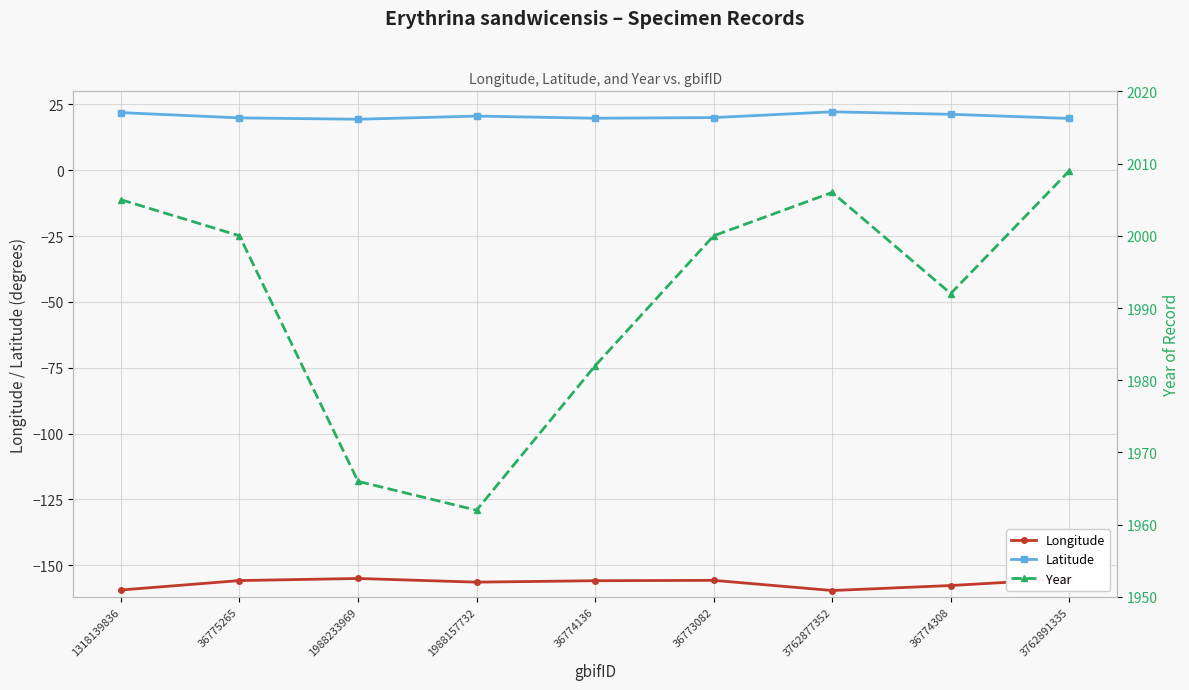

What is the difference between the Year values at 36774136 and 1988233969?

16.0